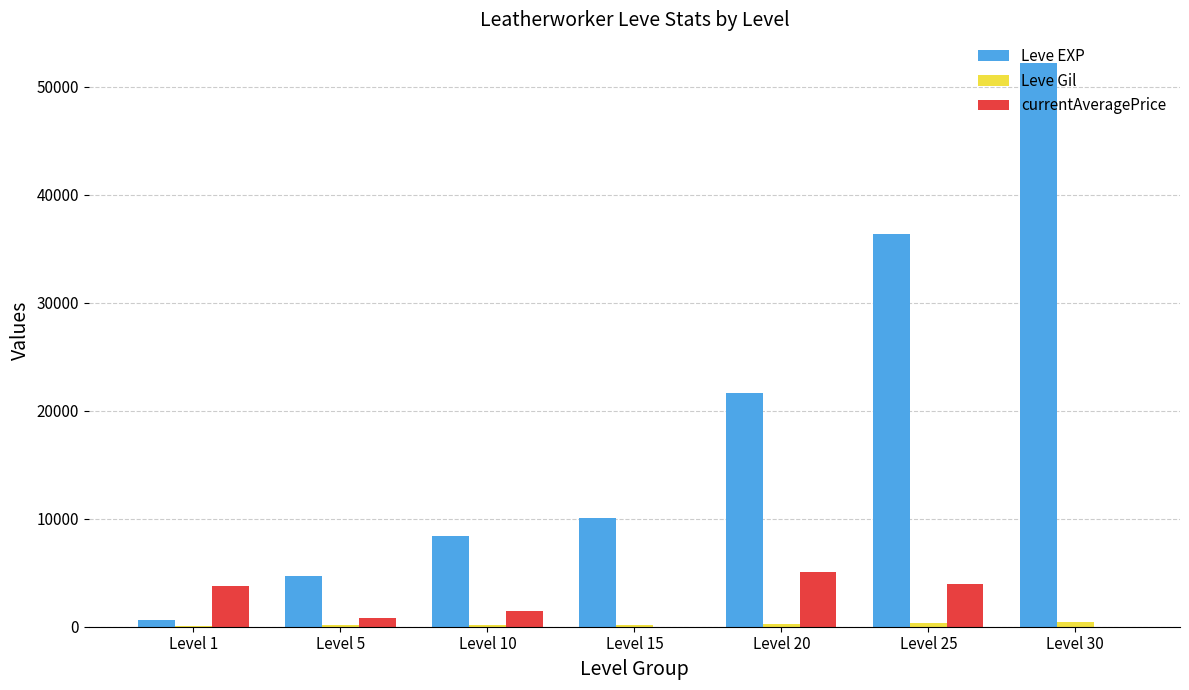

At which category is the sum across all series the highest?

Level 30